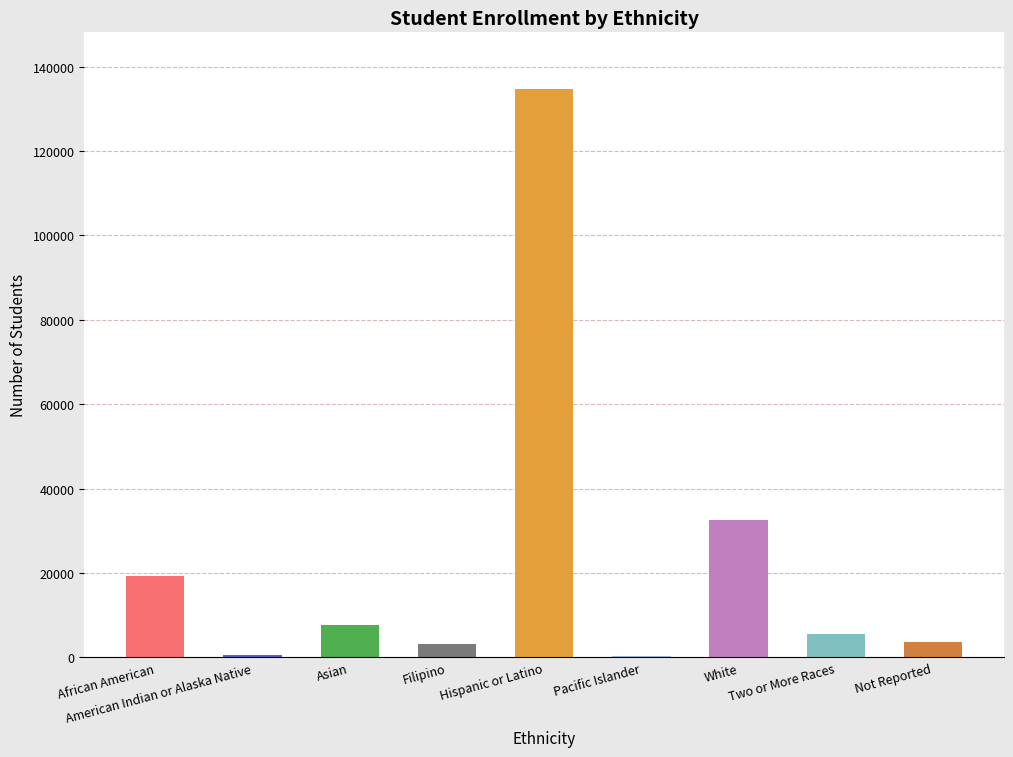

What is the greatest value displayed?

134675